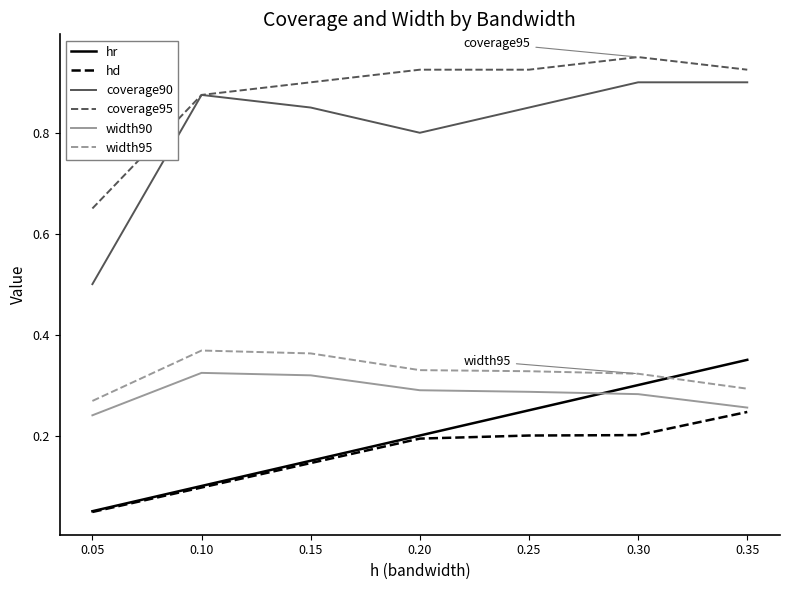

True or false: width95 and coverage95 cross at least once.

False